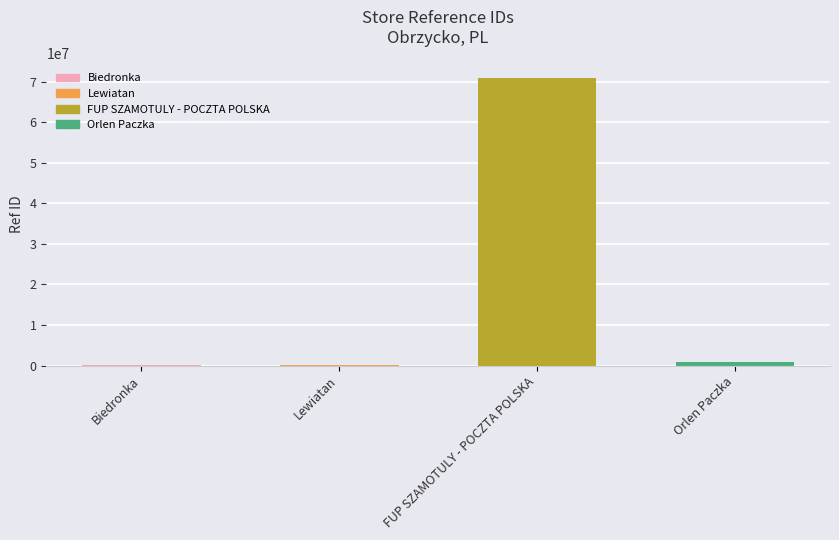

At which label does the data first exceed 863655?

FUP SZAMOTULY - POCZTA POLSKA